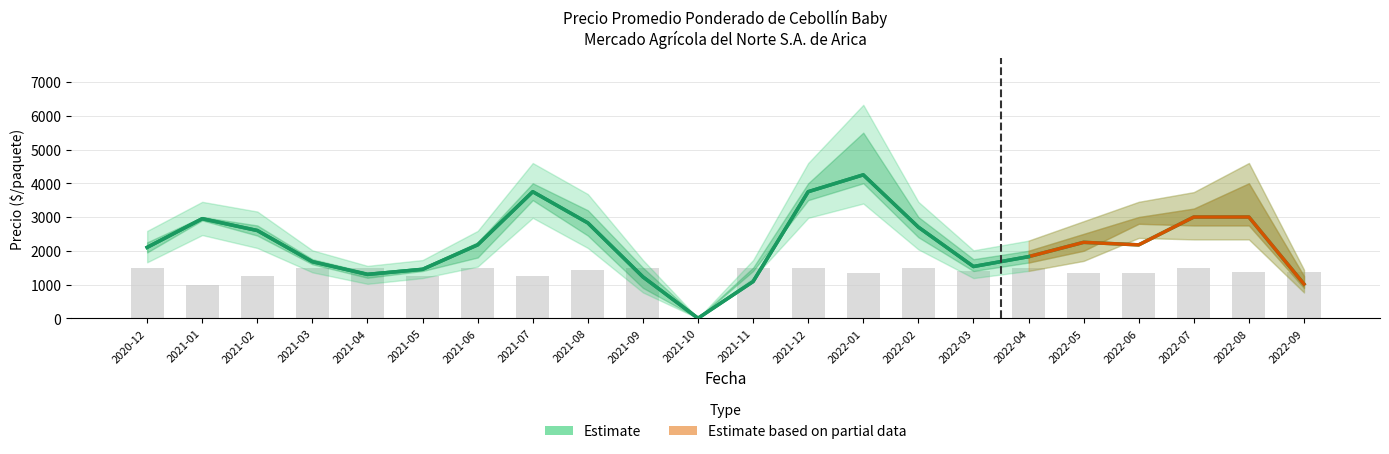

Read the Precio promedio ponderado value at 2022-08, to the nearest 100.

3000